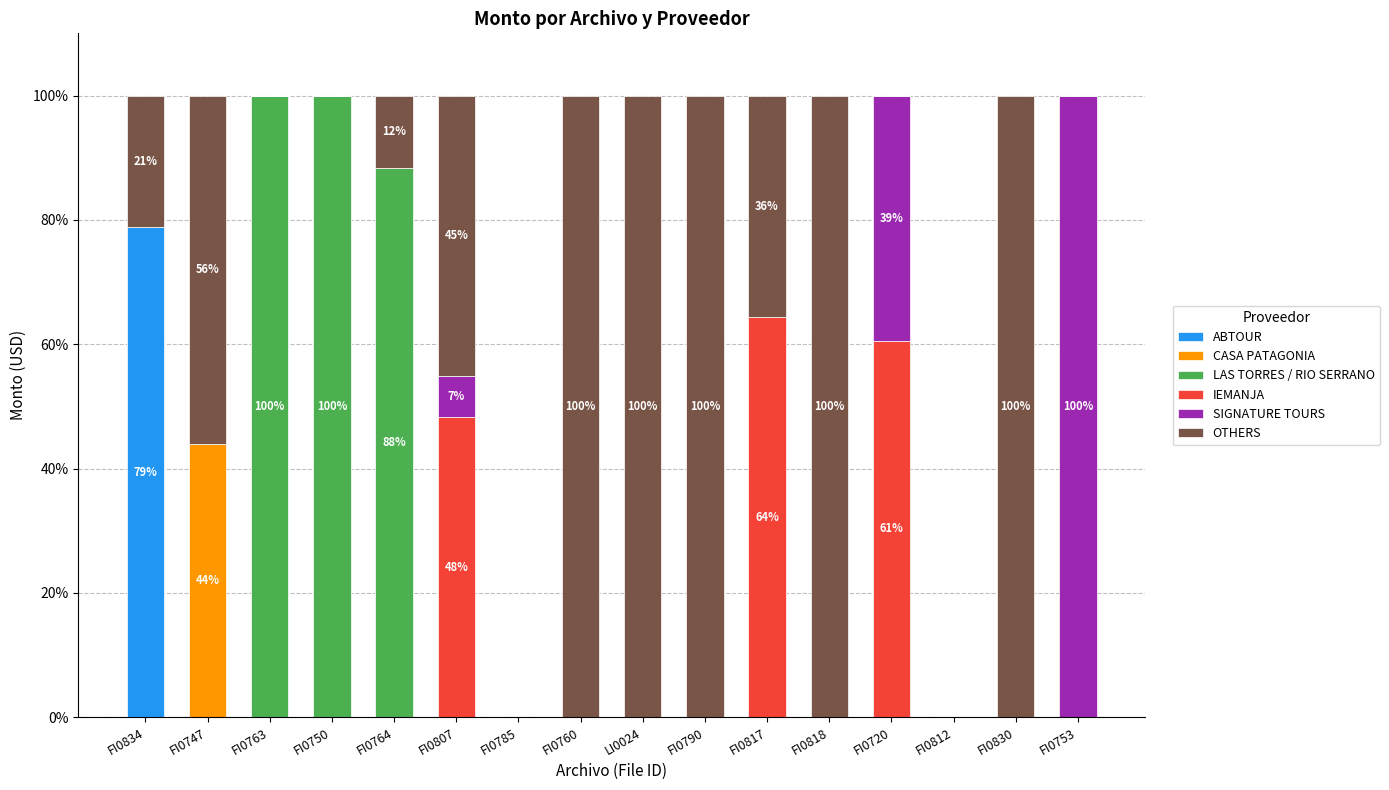

At which label does ABTOUR reach its peak?

FI0834